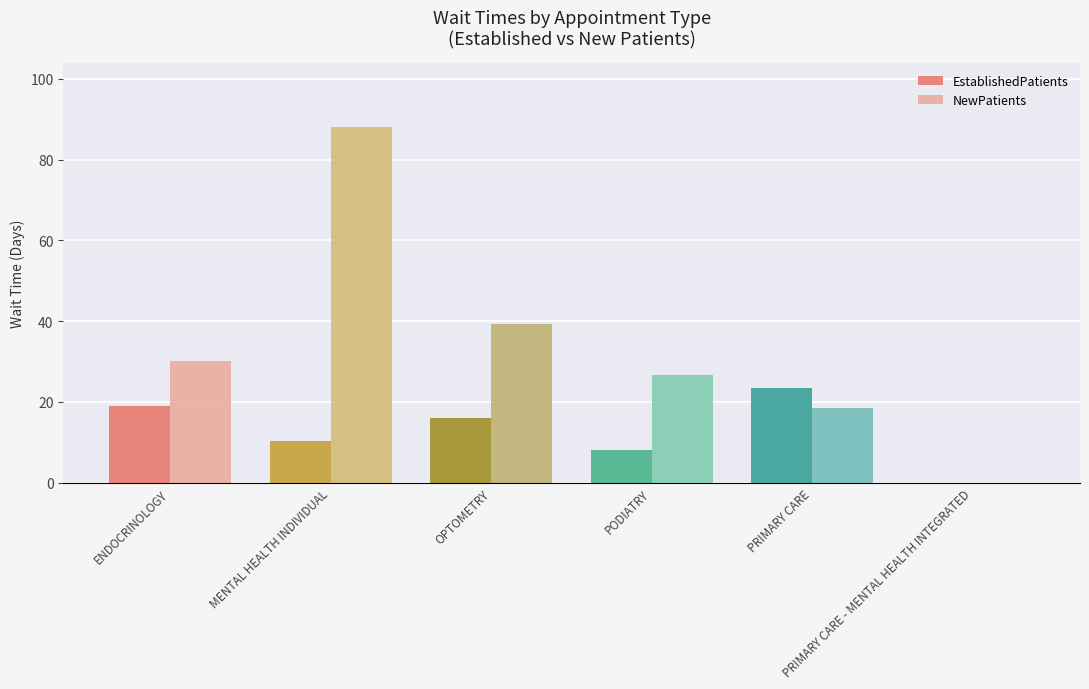

What is the maximum value shown in the chart?

88.0